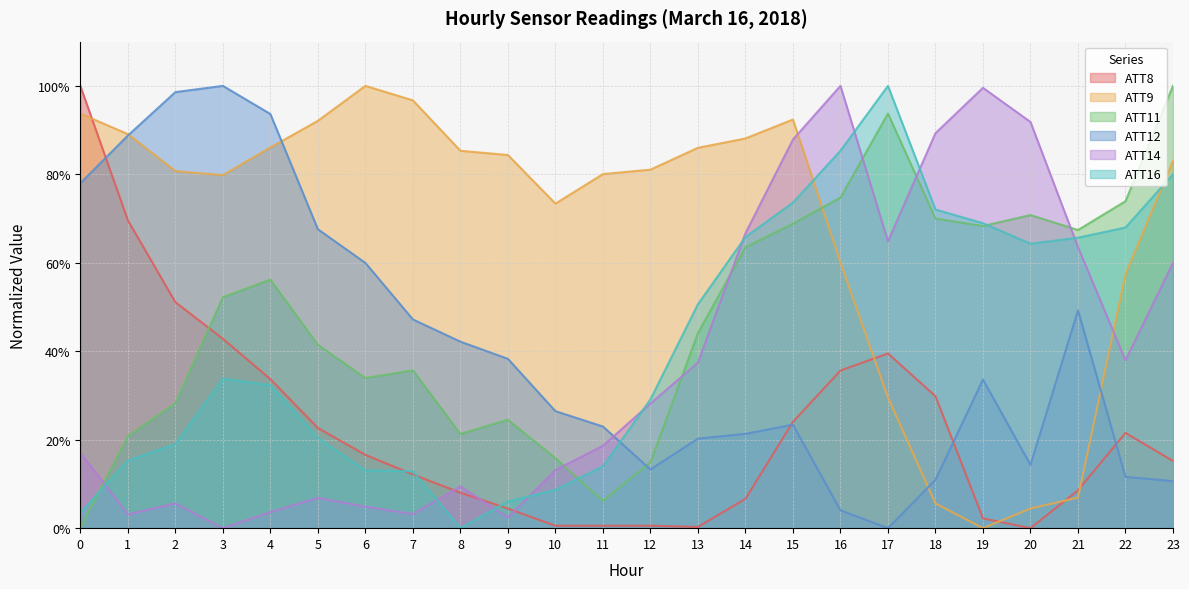

The ATT9 series shows 32.1 at 3. True or false?

False